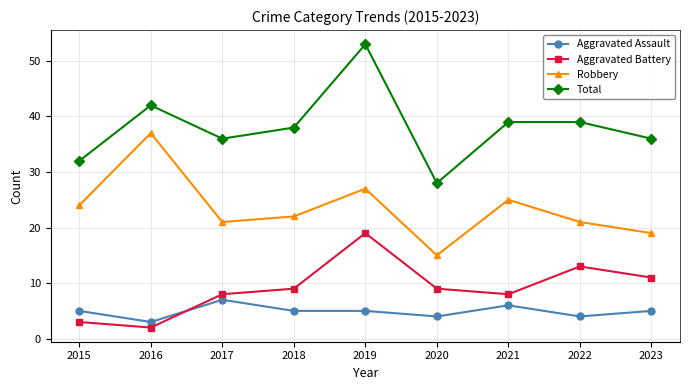

Which series has the widest spread of values?

Total